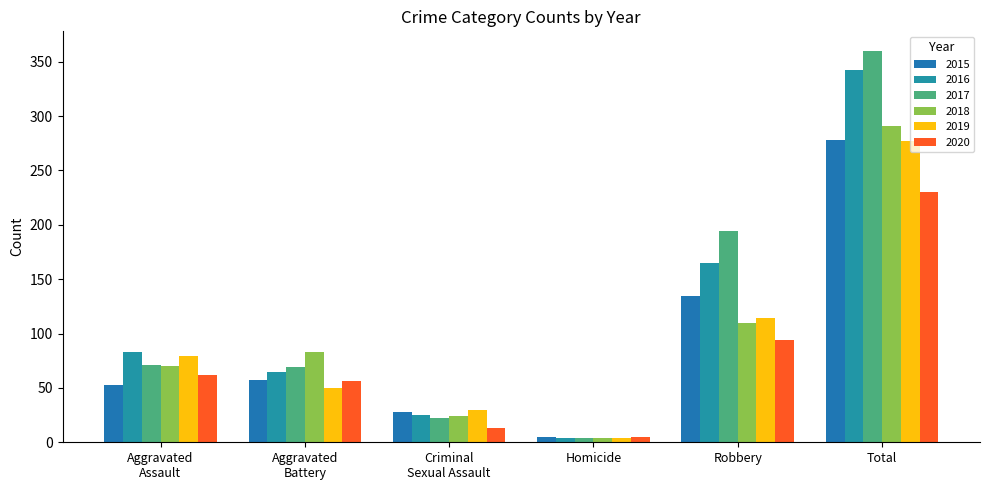

At which label is 2019 closest to 140?

Robbery